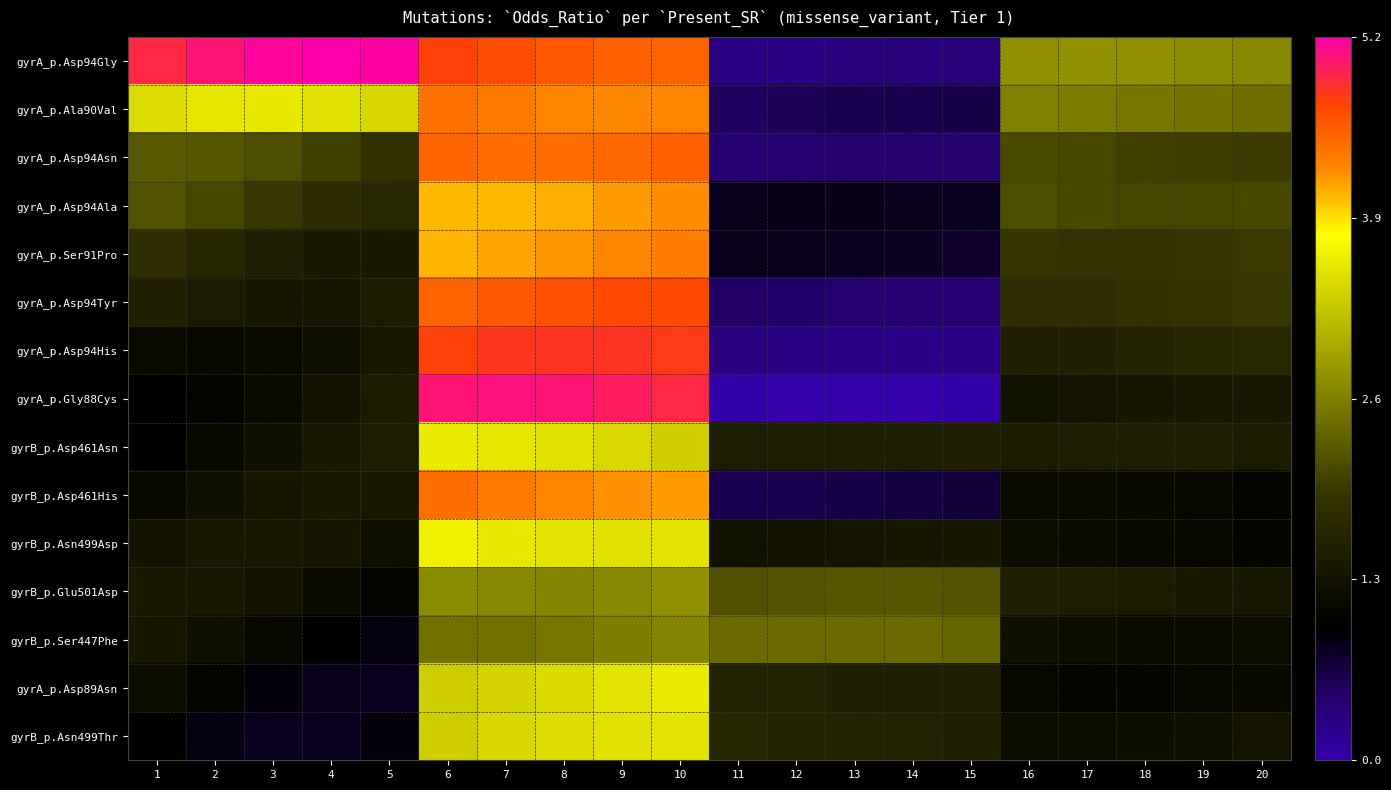

Which label corresponds to the smallest value in the chart?

13